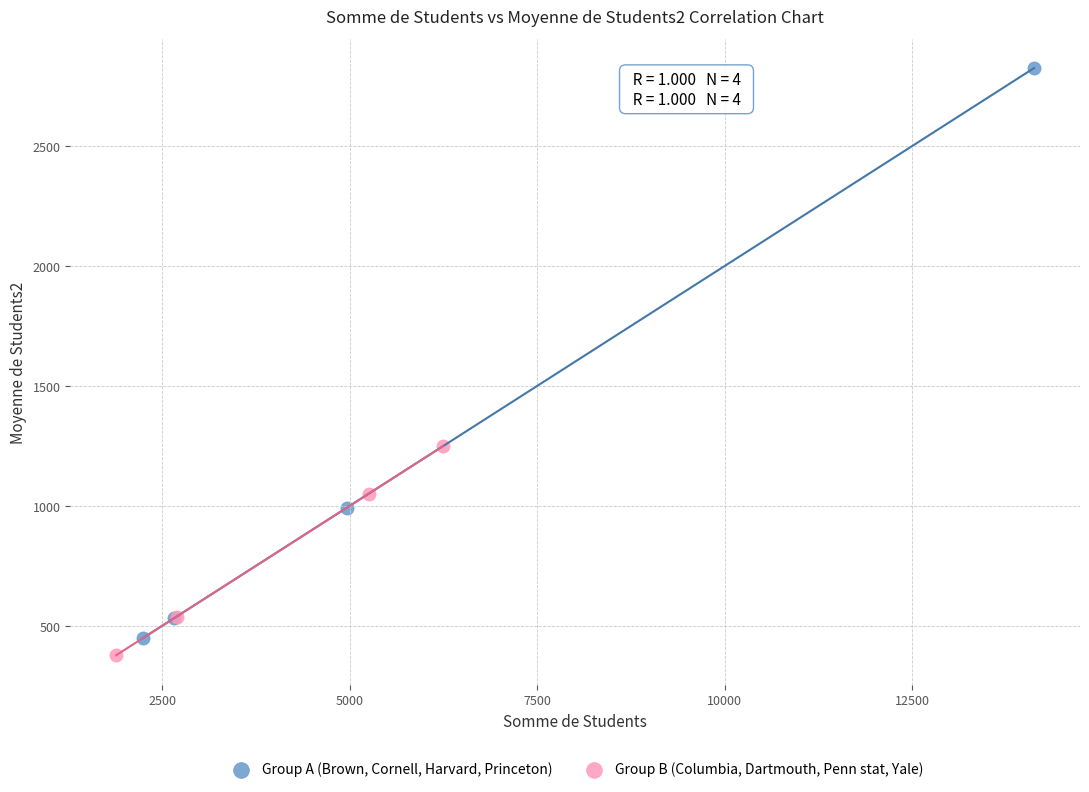

Which series reaches the minimum Y coordinate?

Group B (Columbia, Dartmouth, Penn stat, Yale)